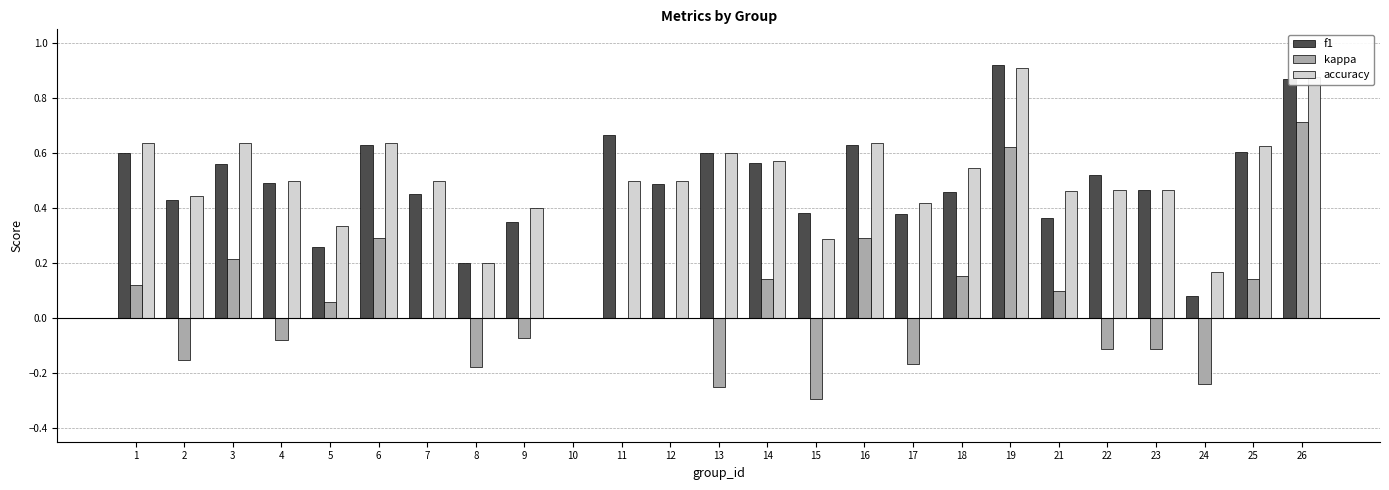

What is the sum of all f1 values?

12.0